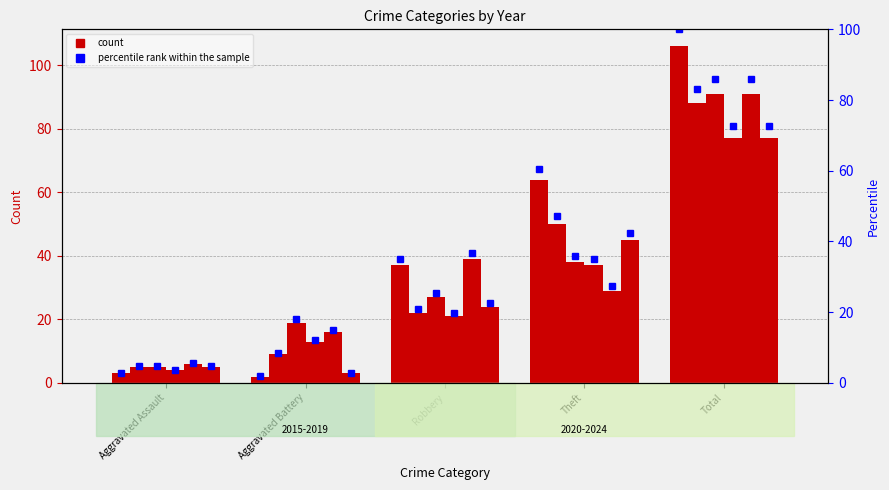

The value of 2019 pct at Aggravated Assault is 4.7. True or false?

True